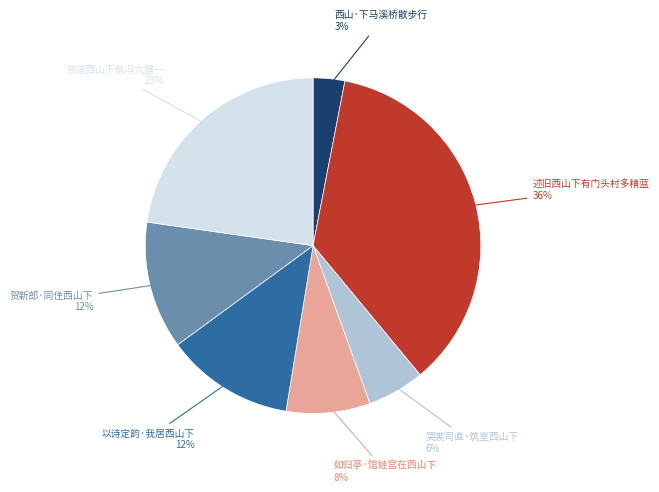

Is there any slice that represents more than half of the pie?

No